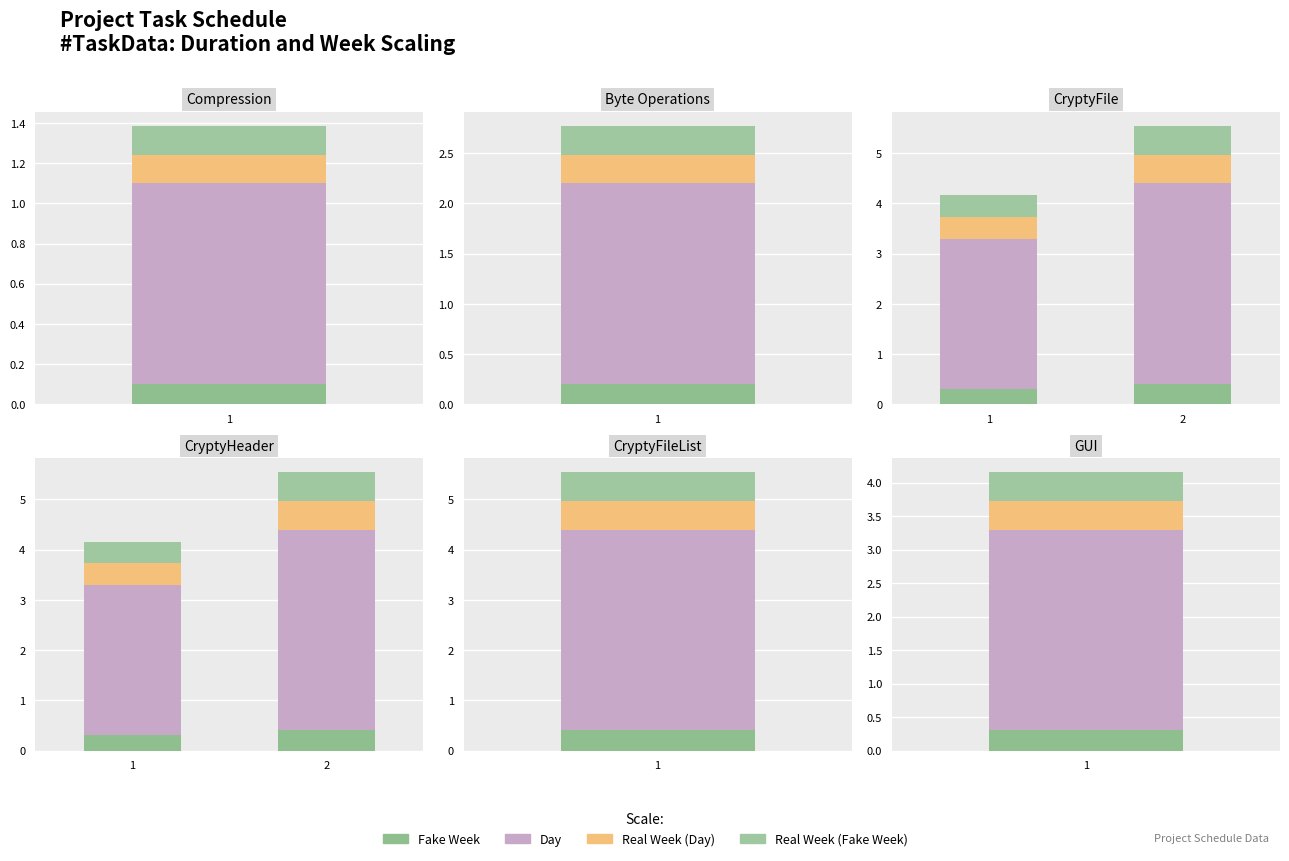

Reading right to left, extract all data points from this chart.

Fake Week: 0.4	0.3
Day: 4.0	3.0
Real Week (Day): 0.6	0.4
Real Week (Fake Week): 0.6	0.4